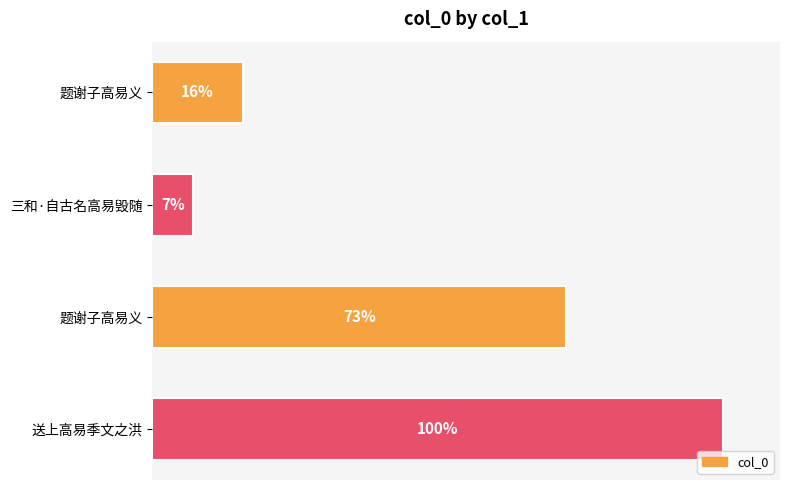

Does the chart contain any negative values?

No